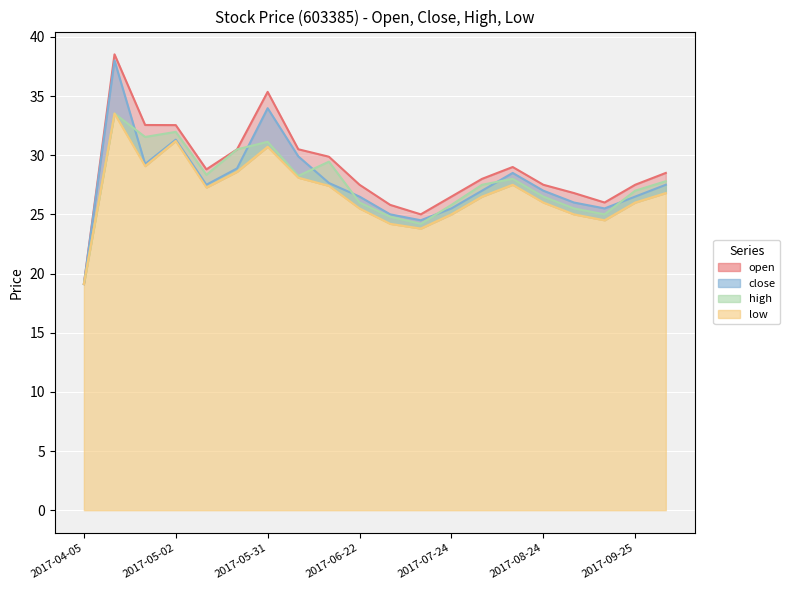

Between 2017-09-14 and 2017-05-02, which is larger?

2017-05-02